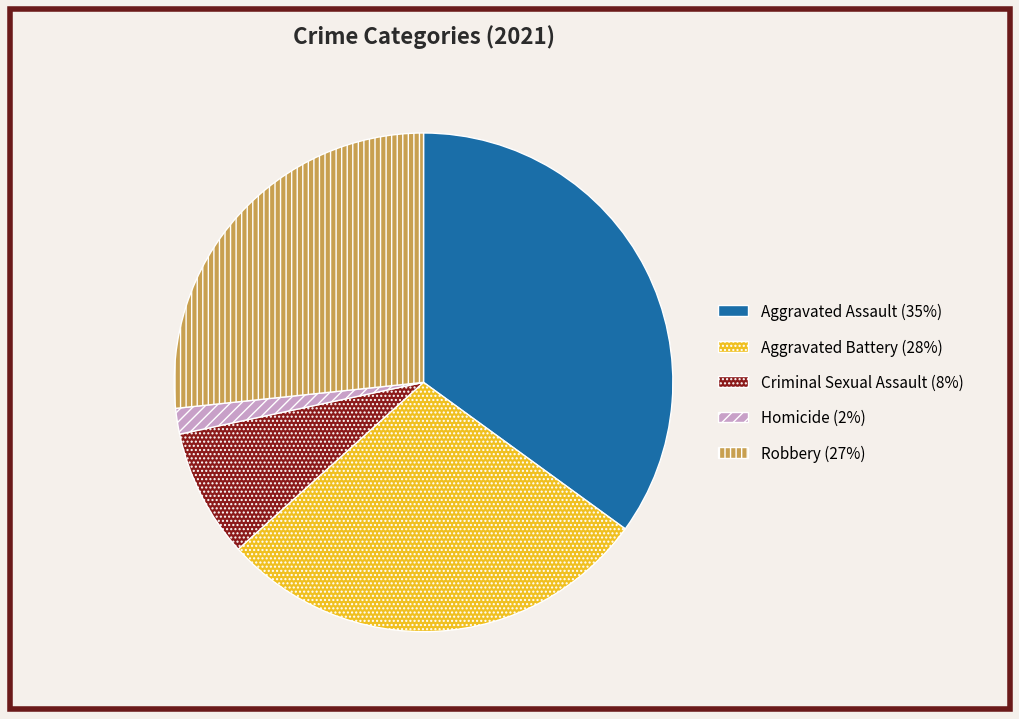

Rank the categories by value from lowest to highest.

Homicide, Criminal Sexual Assault, Robbery, Aggravated Battery, Aggravated Assault